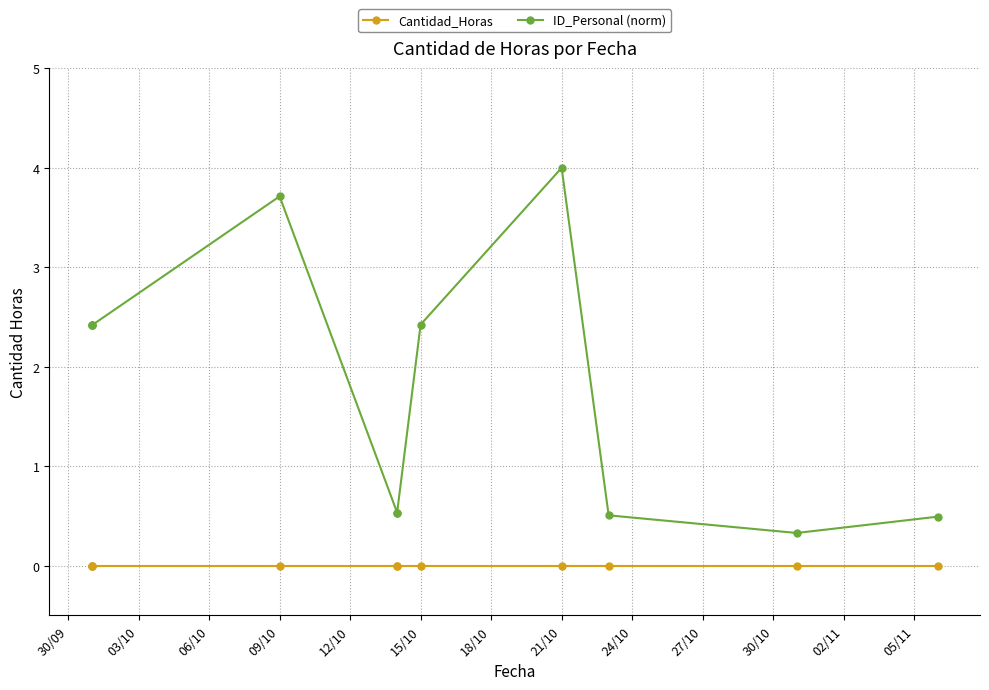

At which category does the chart reach its minimum across all series?

30/09